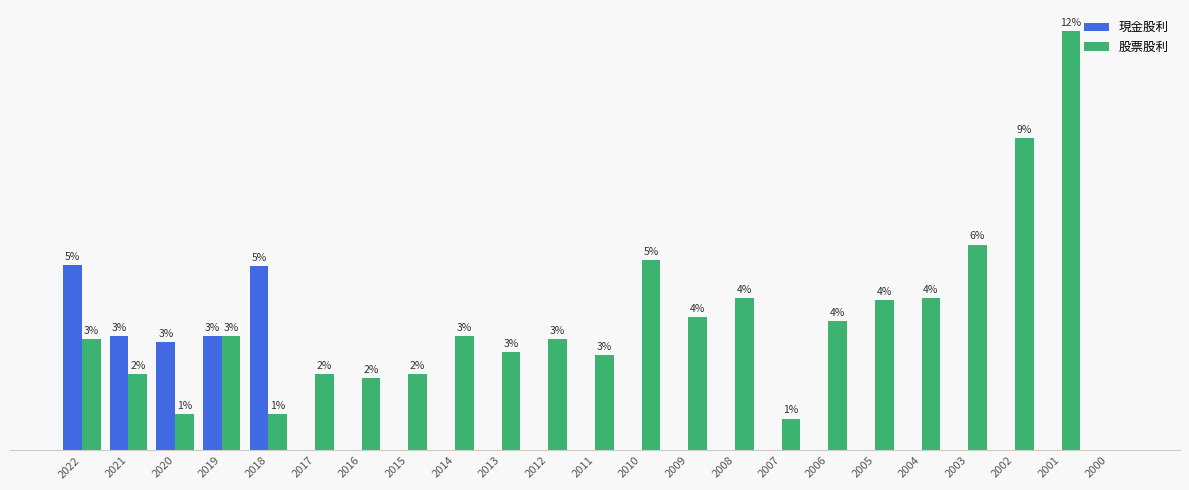

Are the bars horizontal?

No